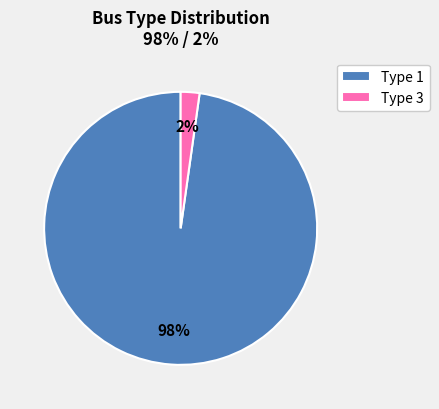

What is the smallest slice in the pie chart?

Type 3